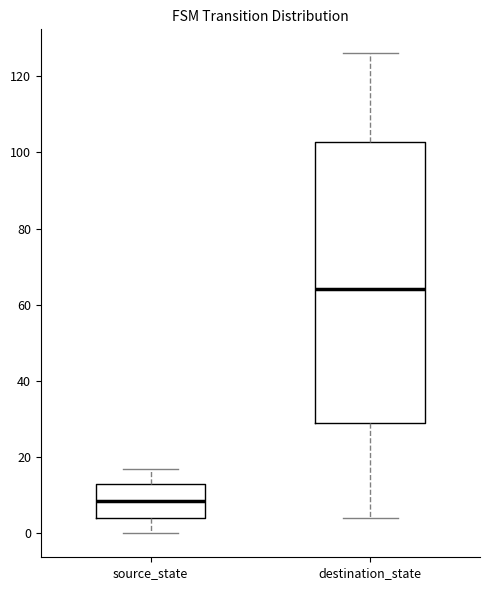

Which box has the lowest median line?

source_state